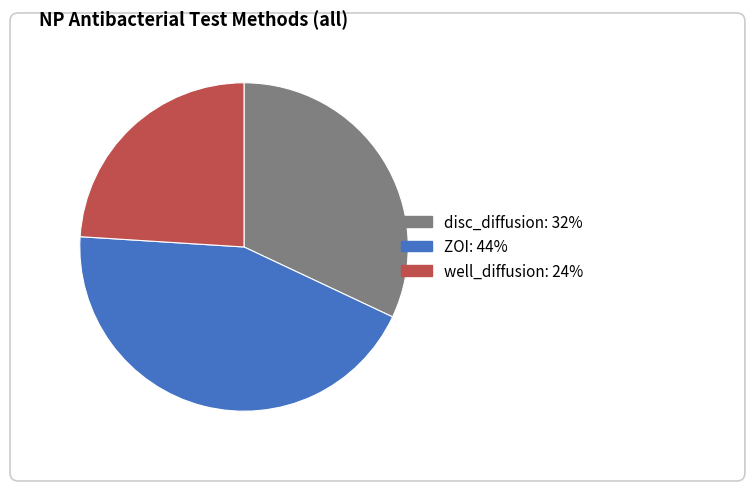

Between disc_diffusion and well_diffusion, which is larger?

disc_diffusion